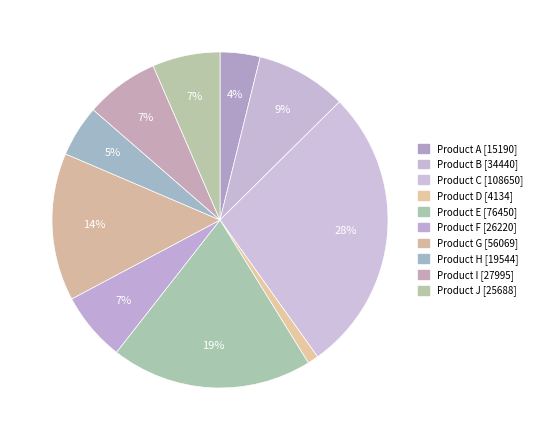

Approximately how many times larger is the value at Product B compared to Product J?

1.3